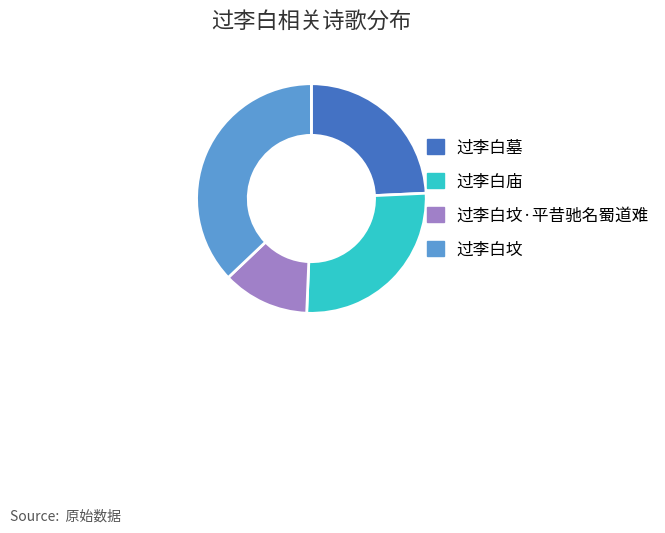

Do 过李白庙 and 过李白坟·平昔驰名蜀道难 together represent more than half of the pie?

No